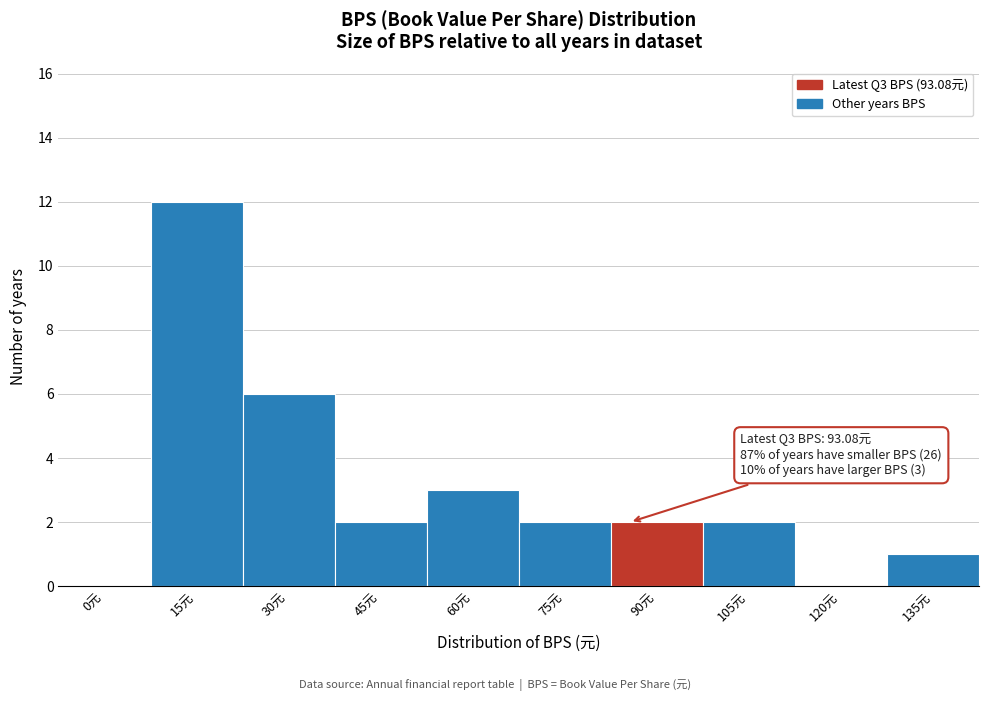

Reading right to left, what are all the values shown in this chart?

135元=1	120元=0	105元=2	90元=2	75元=2	60元=3	45元=2	30元=6	15元=12	0元=0